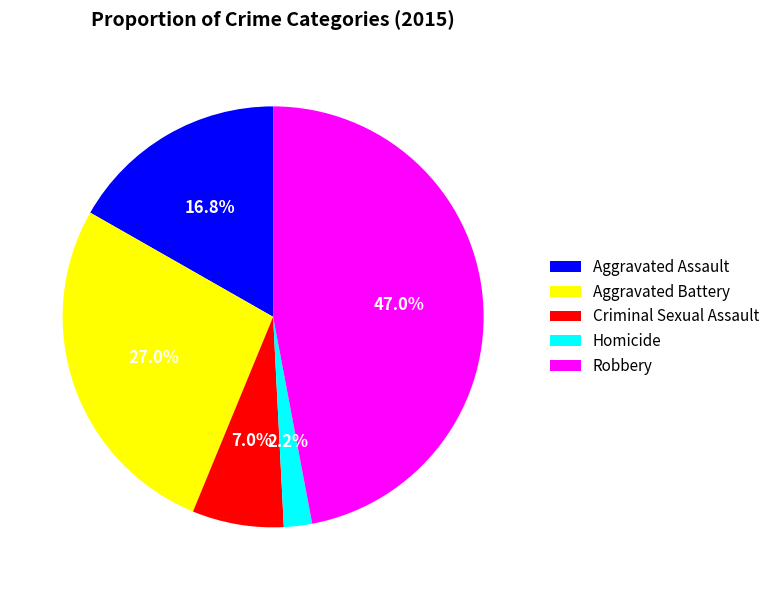

The Aggravated Assault slice represents 17% of the pie. True or false?

True